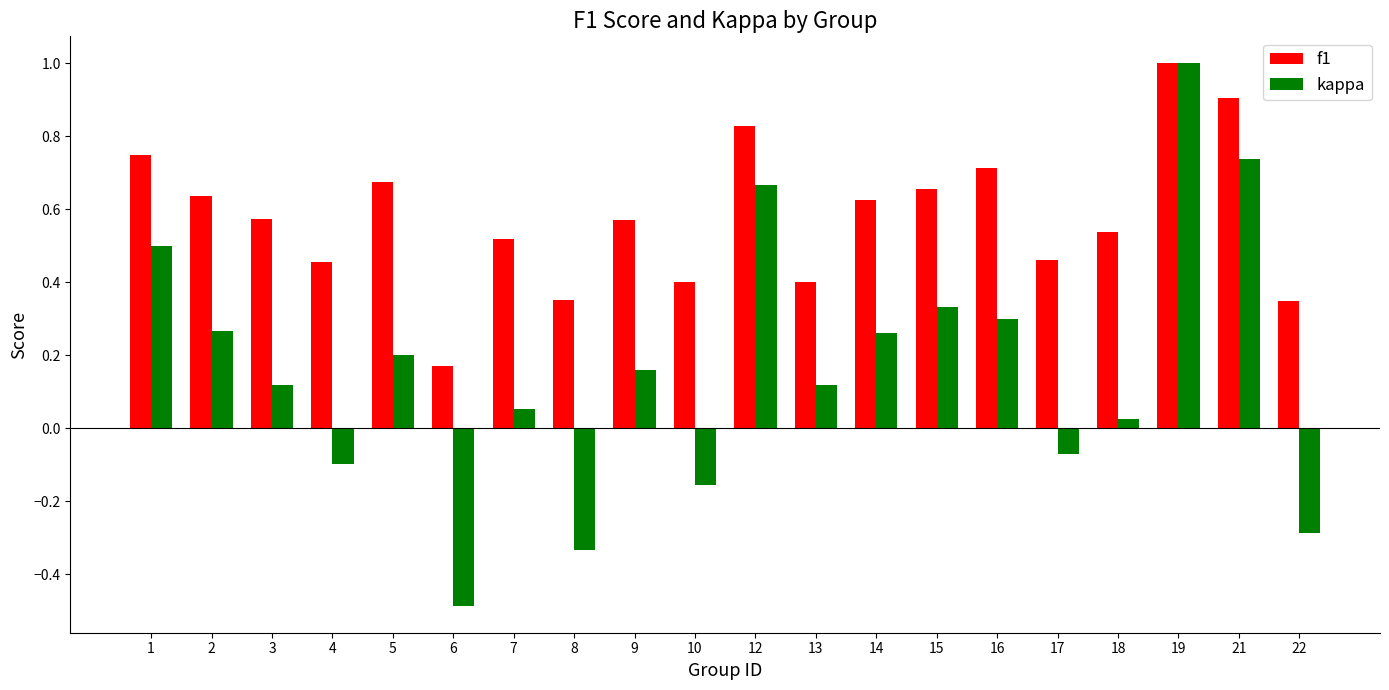

List the series in order of their overall mean, highest first.

f1, kappa